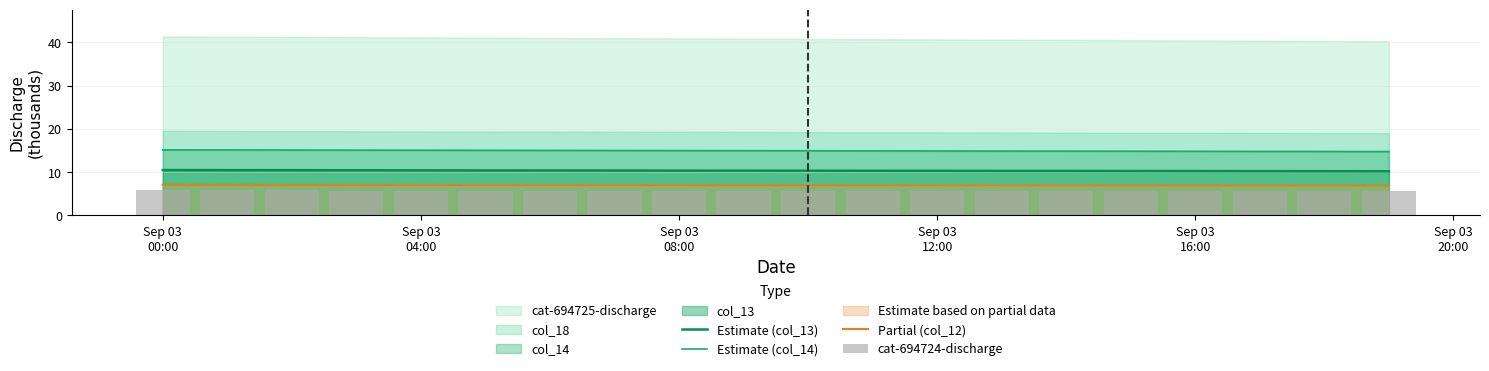

True or false: Estimate (col_13) and Partial (col_12) cross at least once.

False